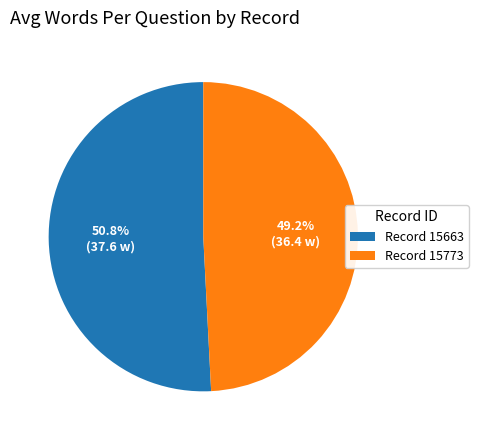

Is the sum of Record 15773 and Record 15663 greater than half?

Yes